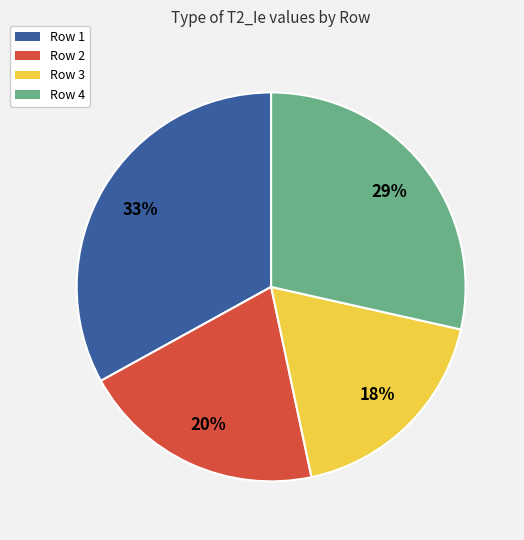

Which slice is the largest?

Row 1